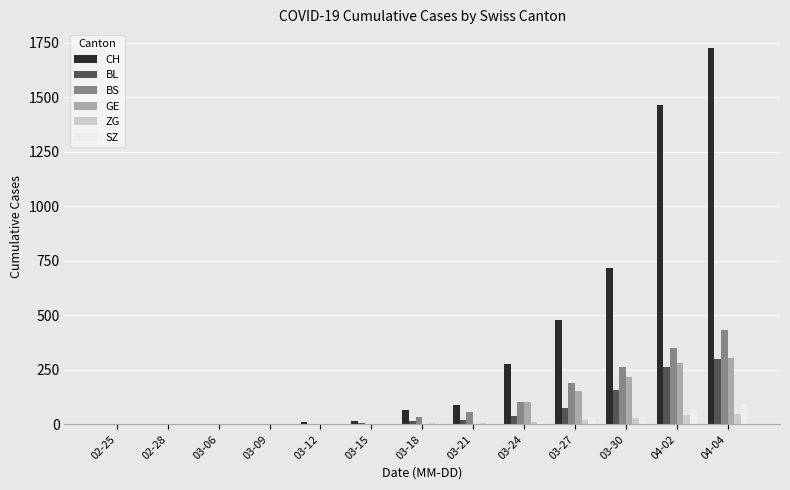

What is the greatest value displayed?

1725